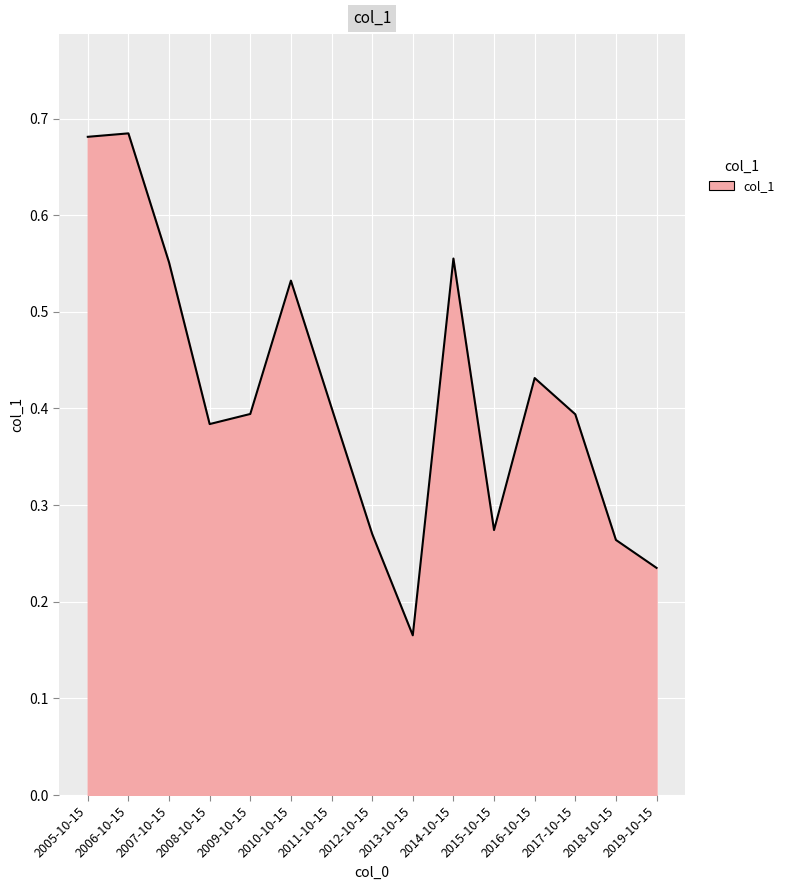

Which category has the lowest value across all series?

2013-10-15